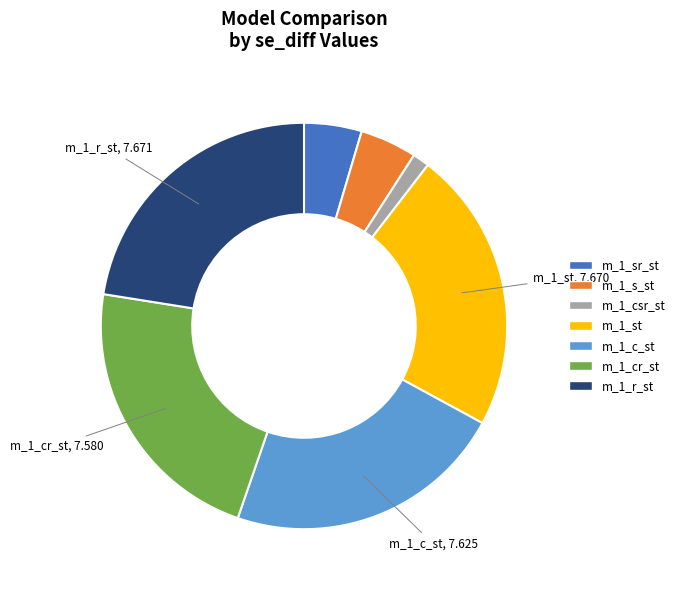

Does any single category account for the majority?

No